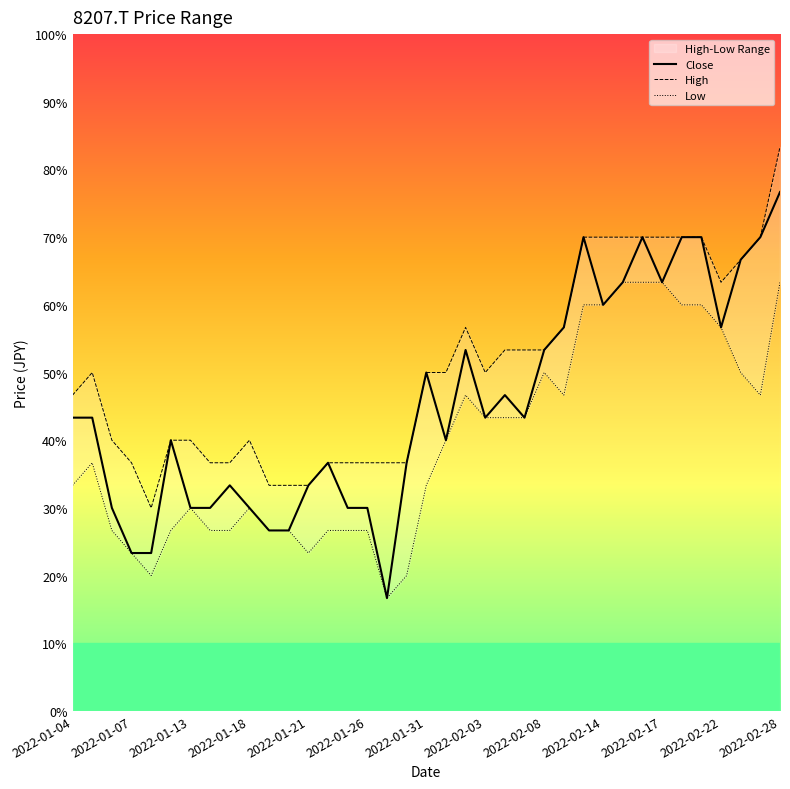

Is the value of Close at 32 greater than the value of Low at 16?

Yes